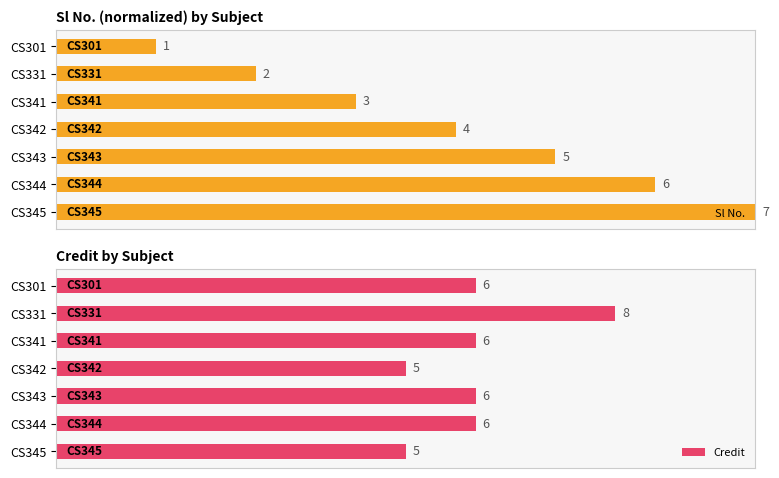

Which category has the highest value in the Credit series?

CS331